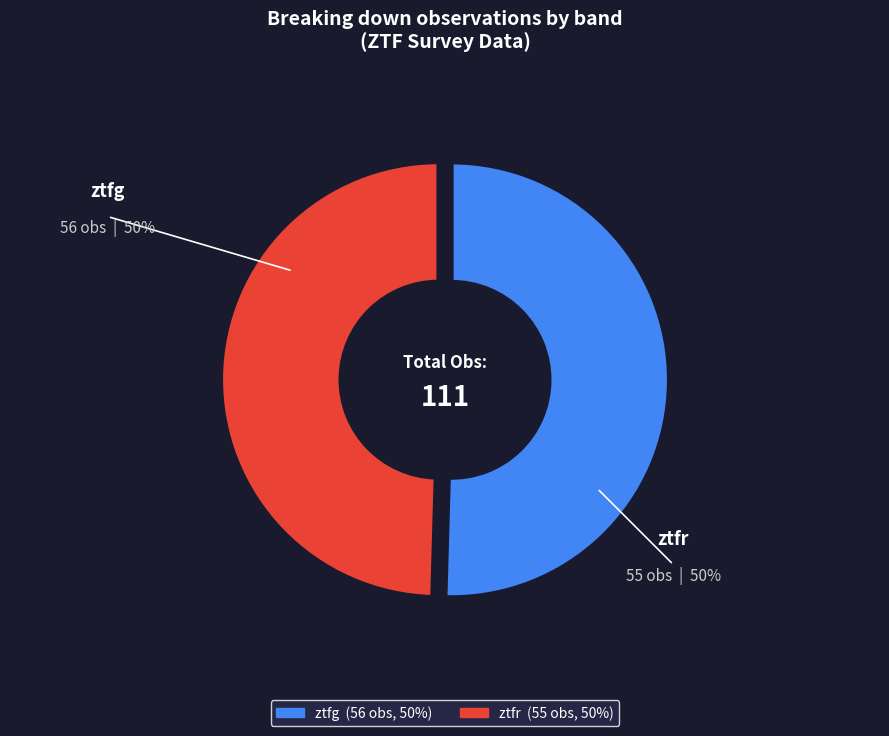

Rank the categories by value from highest to lowest.

ztfg, ztfr